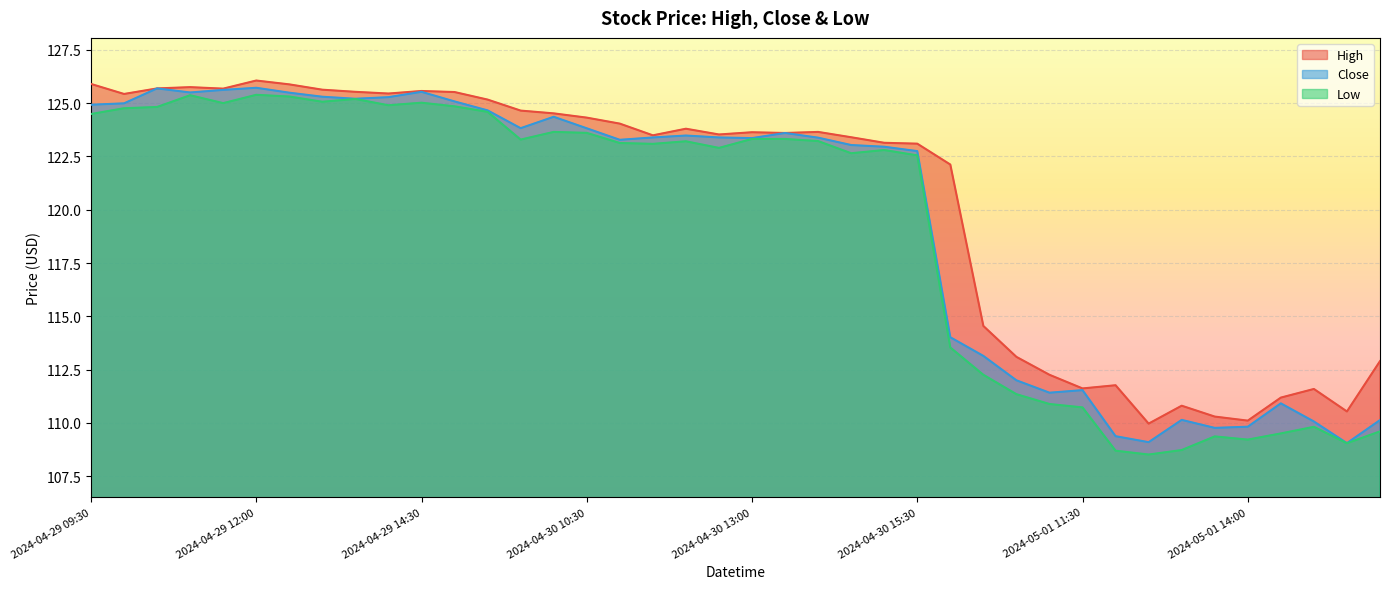

What is the difference between the highest and lowest values at 2024-04-29 13:30?

0.3